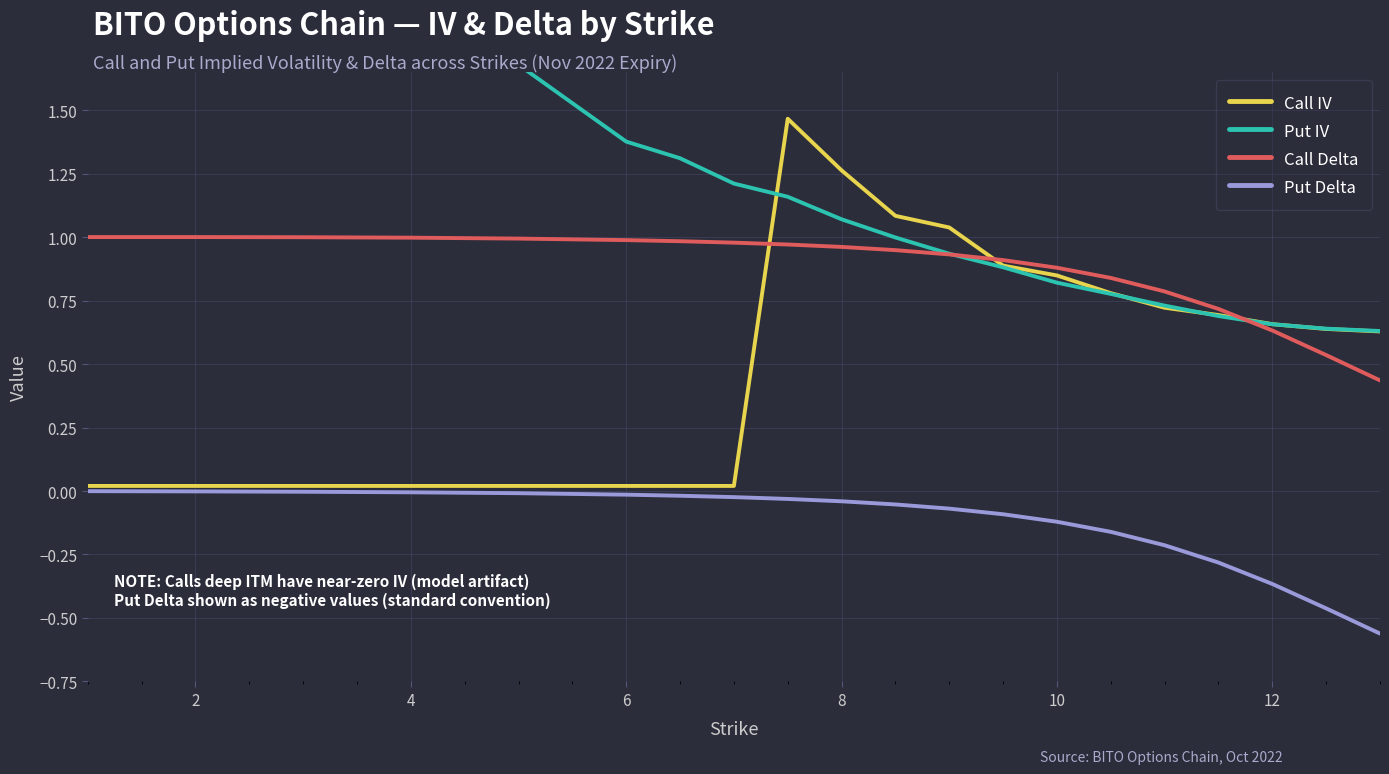

How many times do Call Delta and Put IV cross each other?

2